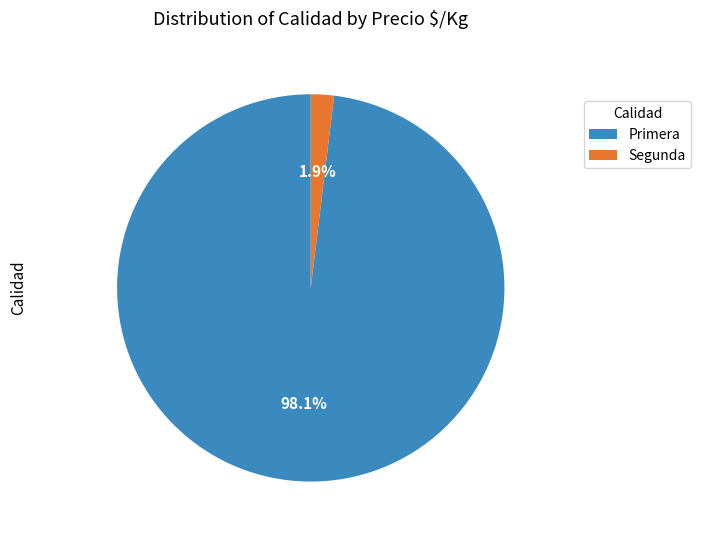

What percentage is the Primera slice, to the nearest percent?

98%